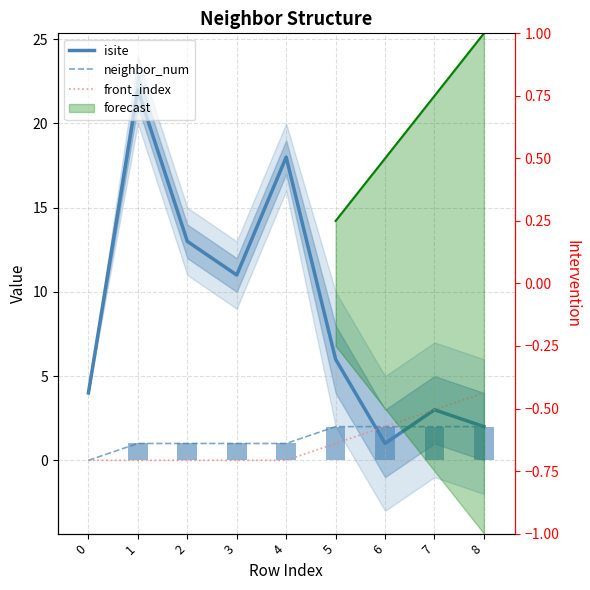

What is the highest value of the isite series?

22